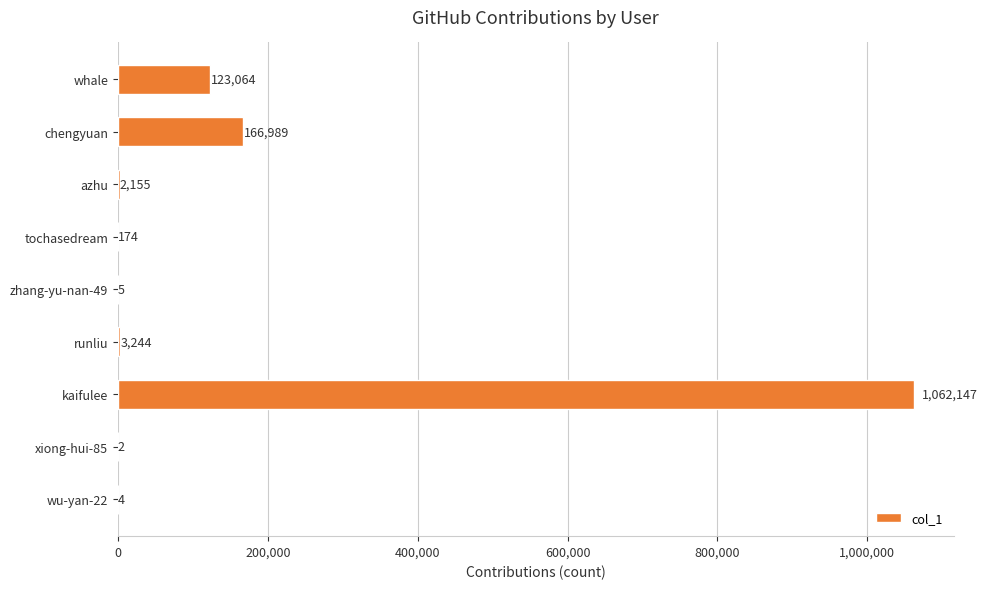

Which label corresponds to the largest value in the chart?

kaifulee